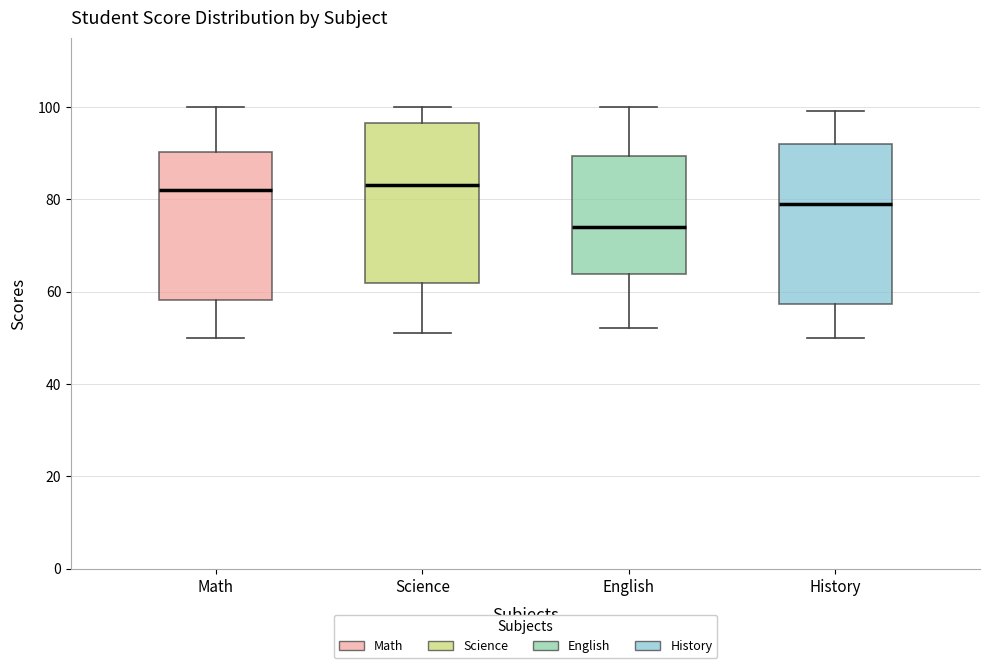

Reading left to right, read every box against the y-axis: the position of its median line, the range the box covers, and the ends of its whiskers. The values are not printed on the chart, so give them approximately, as read against the axis.

Math: median 82, box 58 to 90, whiskers 50 to 100
Science: median 84, box 62 to 96, whiskers 52 to 100
English: median 74, box 64 to 90, whiskers 52 to 100
History: median 80, box 58 to 92, whiskers 50 to 100